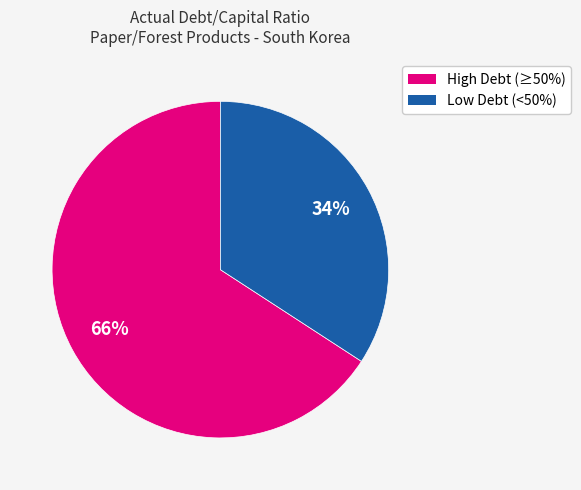

Rank the categories by value from lowest to highest.

Low Debt (<50%), High Debt (≥50%)